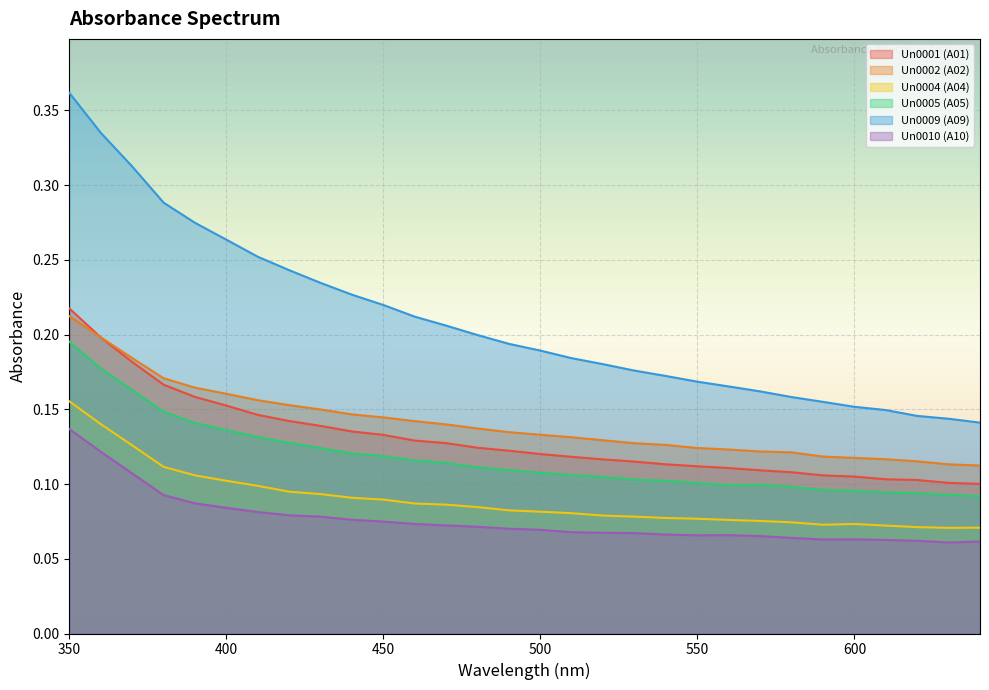

What is the difference between the maximum and minimum values in the Un0010 (A10) series?

0.1